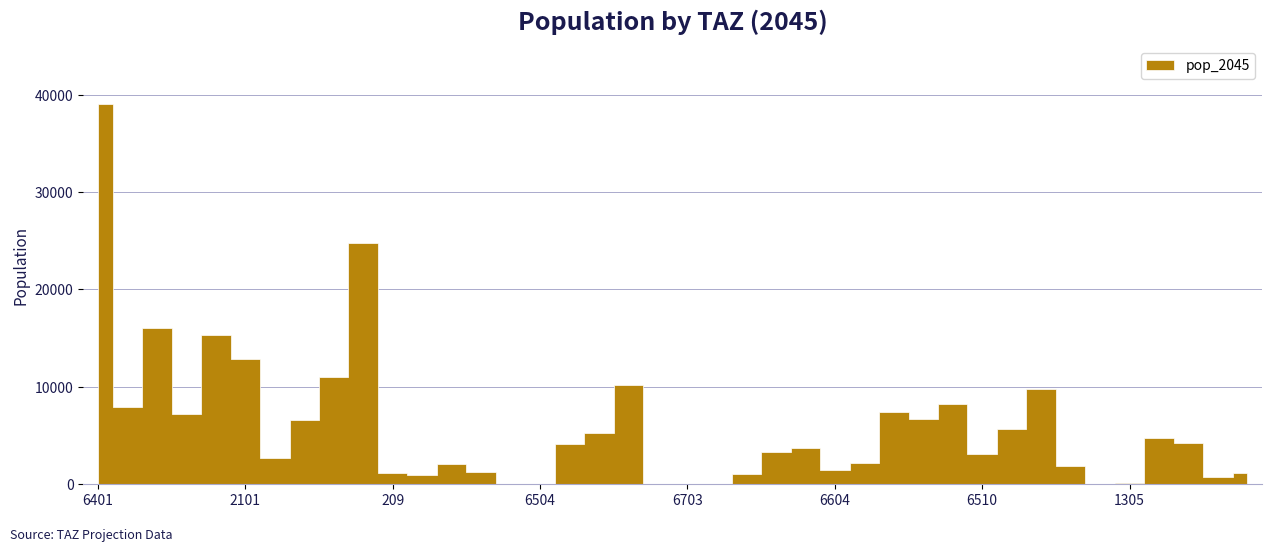

The value at 6505 is 10133.9. True or false?

True